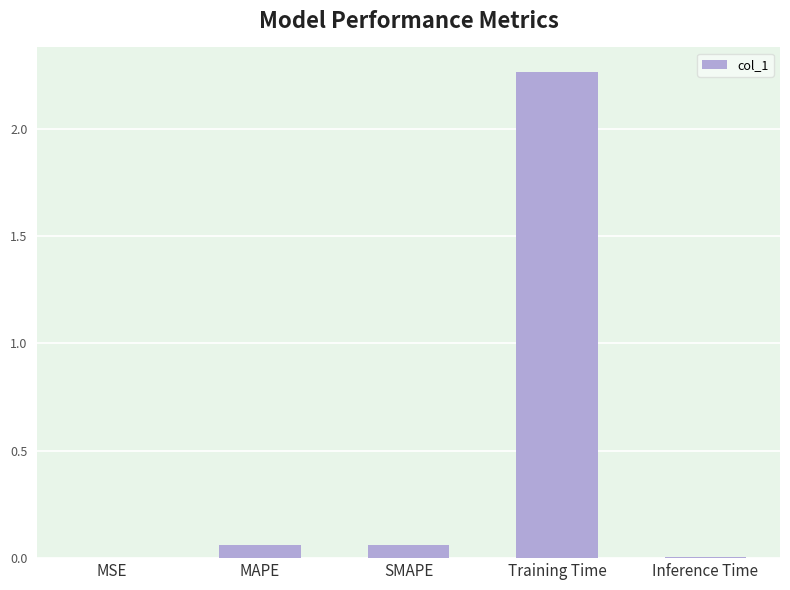

Is it true that the value at Inference Time is 0.0?

True